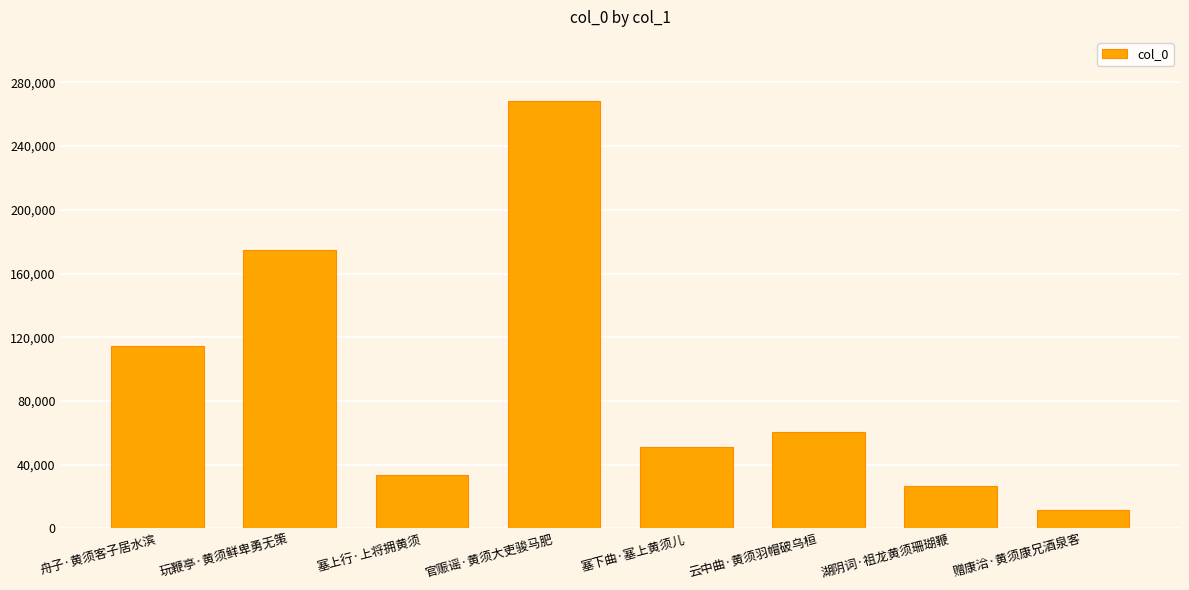

Does the chart contain any negative values?

No